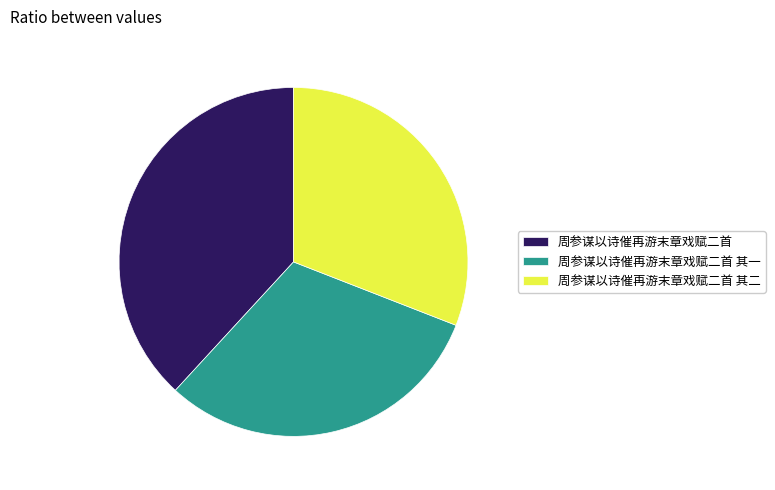

Is there a majority slice in this chart?

No